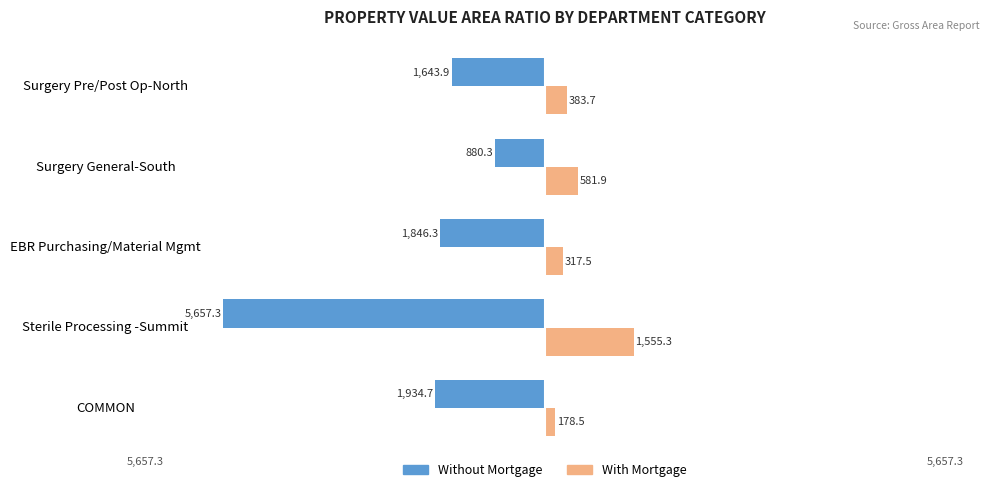

What are all the series names shown in the legend?

Without Mortgage, With Mortgage